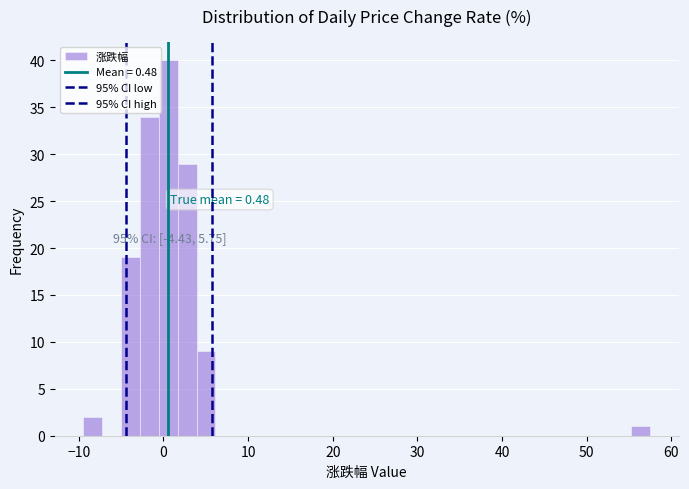

Read against the x-axis, roughly where is the centre of the tallest bar?

1